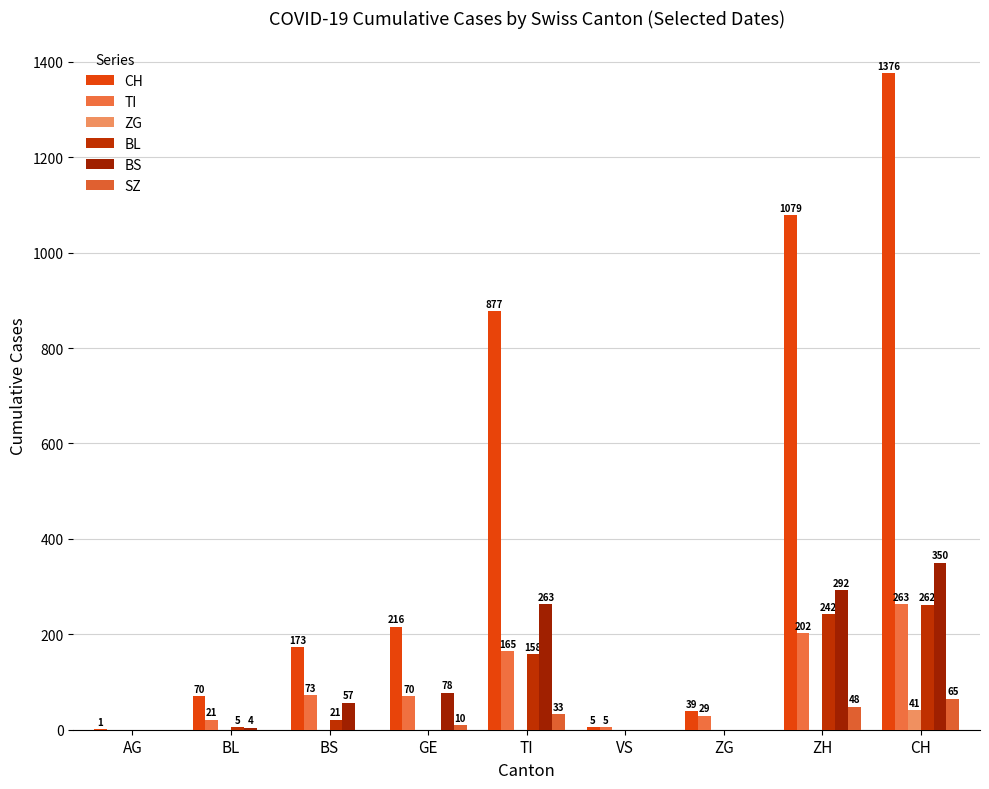

Reading left to right, transcribe all the data shown in this chart.

CH: 1	70	173	216	877	5	39	1079	1376
TI: 0	21	73	70	165	5	29	202	263
ZG: 0	0	0	0	0	0	0	0	41
BL: 0	5	21	0	158	0	0	242	262
BS: 0	4	57	78	263	0	0	292	350
SZ: 0	0	0	10	33	0	0	48	65